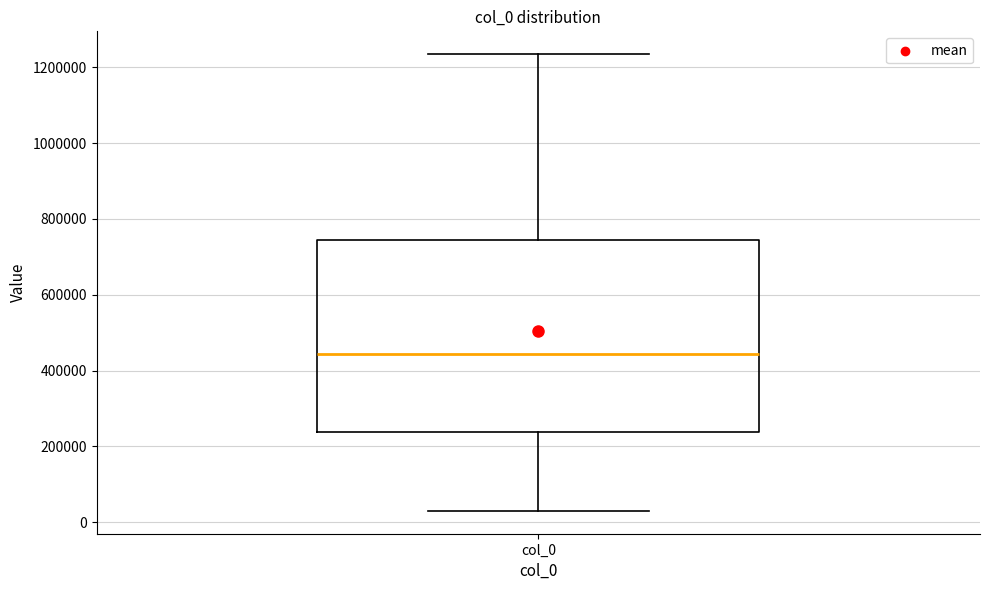

Where does the upper whisker of the box for col_0 end on the y-axis? The values are not printed on the chart, so give them approximately, as read against the axis.

1240000